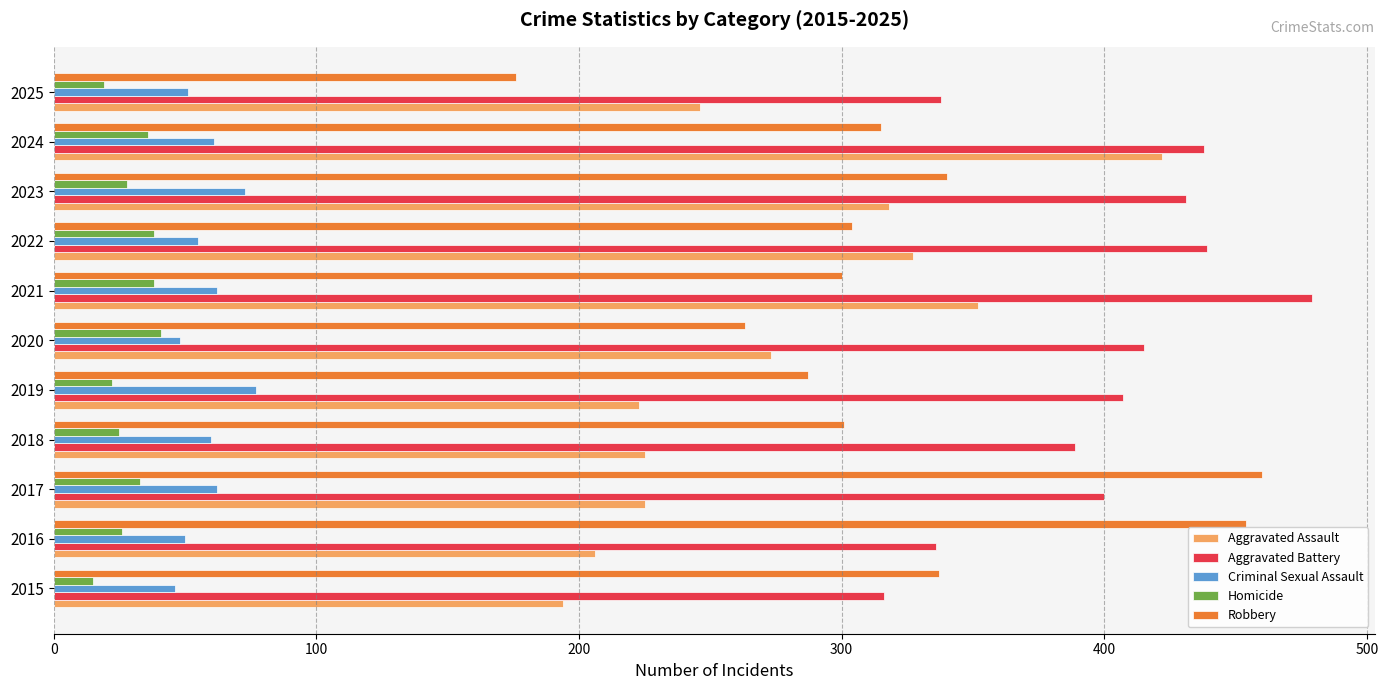

Which series has the largest range (max minus min)?

Robbery